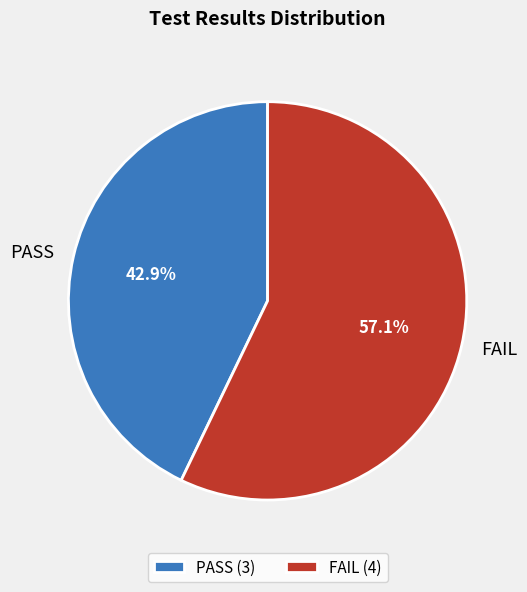

Is PASS the majority of the pie?

No